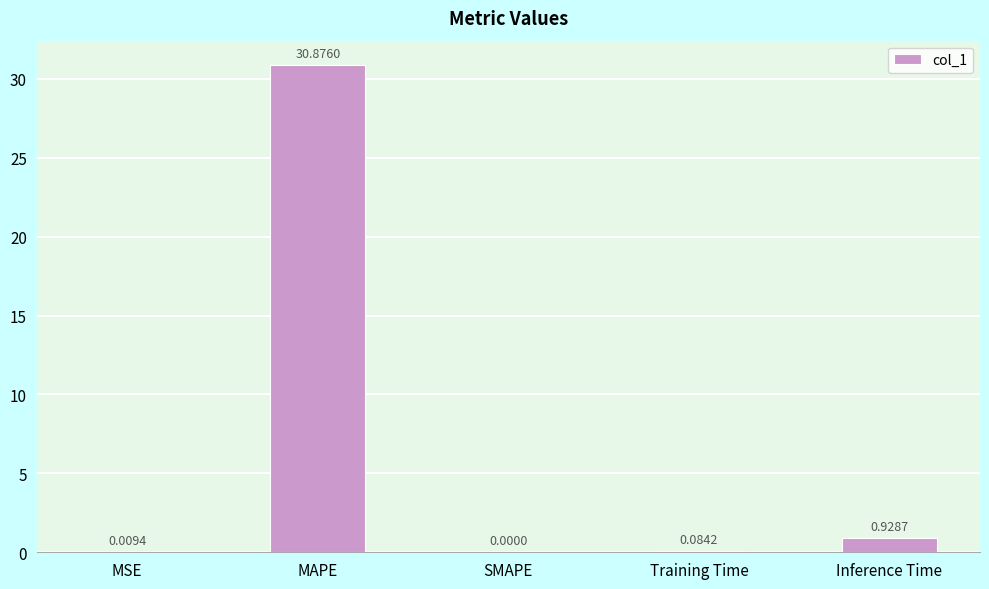

At which category does the chart reach its peak across all series?

MAPE